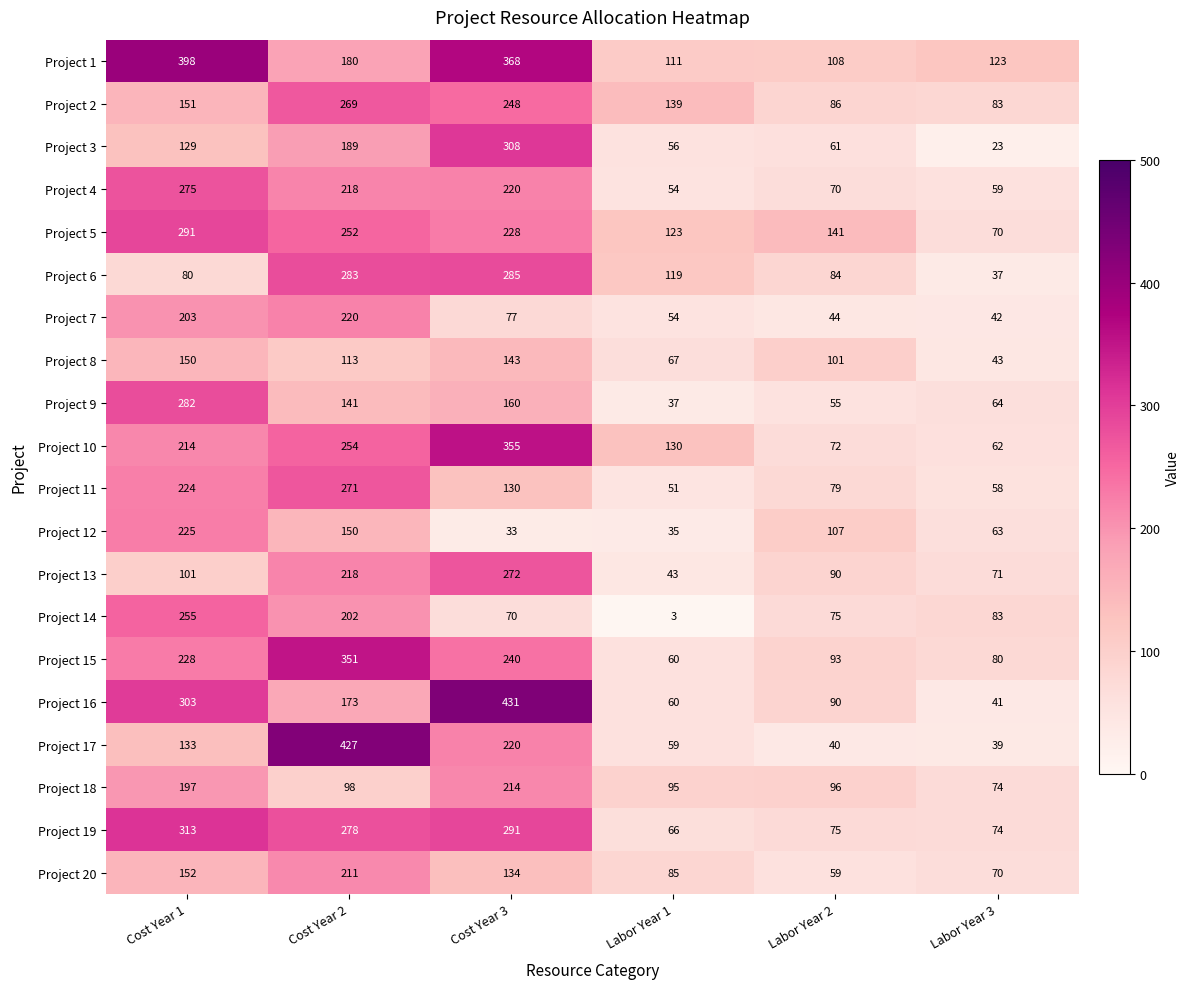

How many distinct data groups are displayed?

20